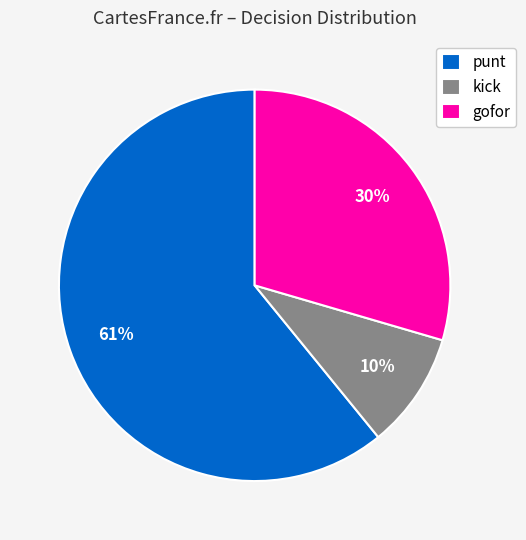

To the nearest percent, what portion does gofor represent?

30%